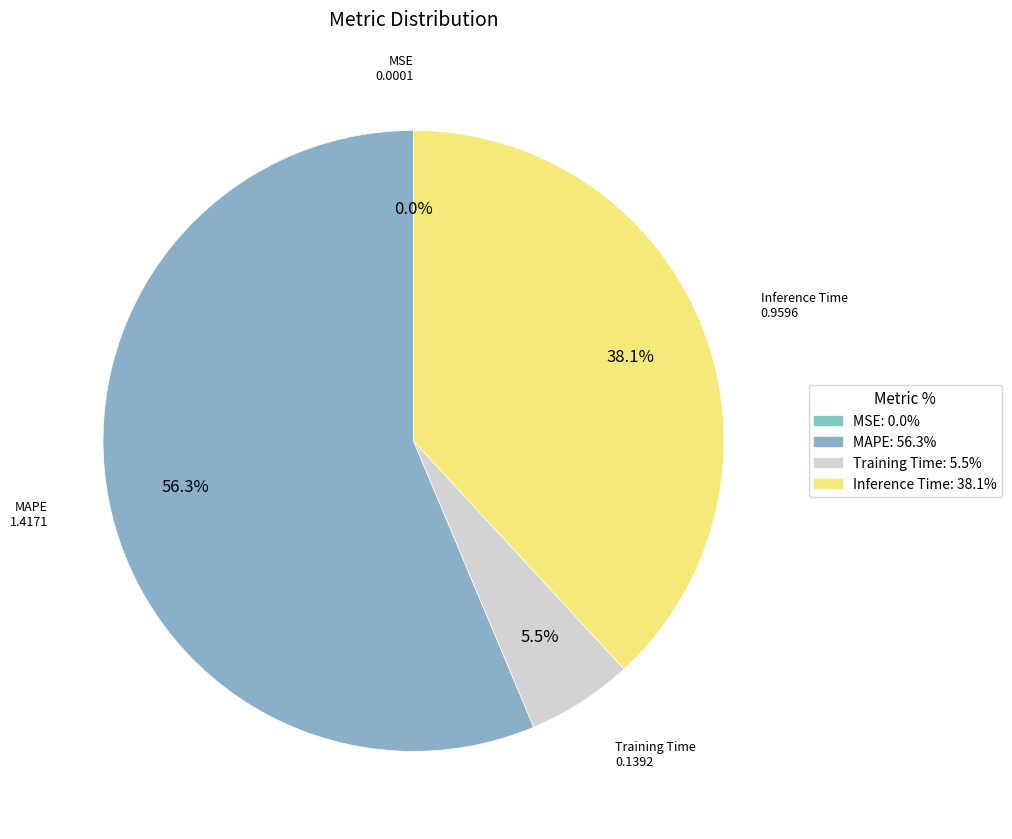

Does Inference Time account for over 50% of the chart?

No